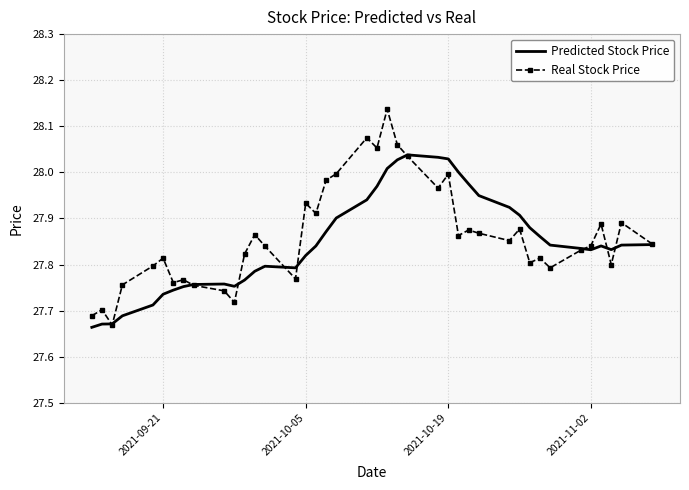

List the series in order of their peak value, lowest first.

Predicted Stock Price, Real Stock Price